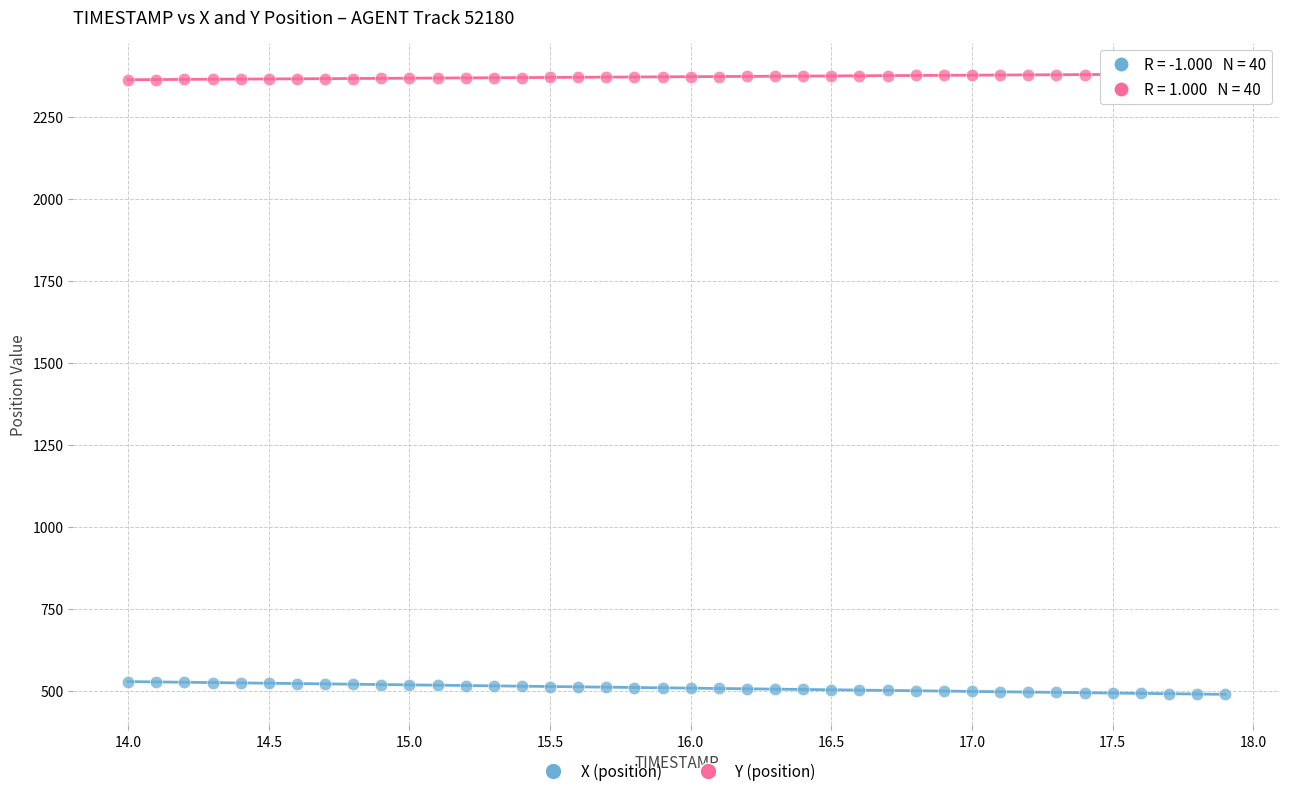

What is the X range (max minus min) for the scatter plot?

3.9